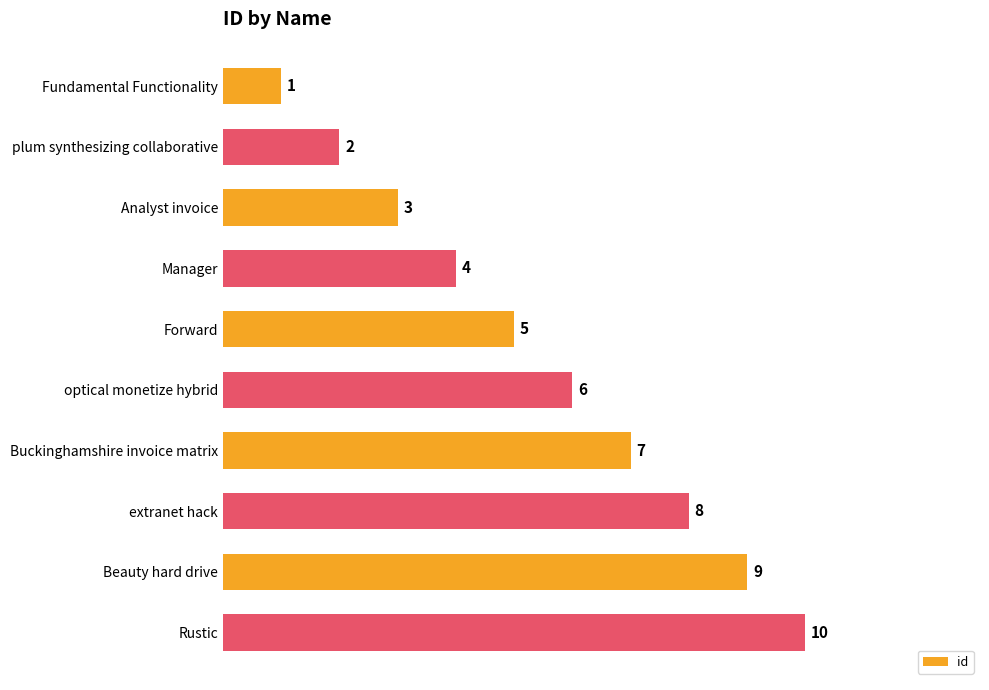

True or false: the data shows 0 at Fundamental Functionality.

False